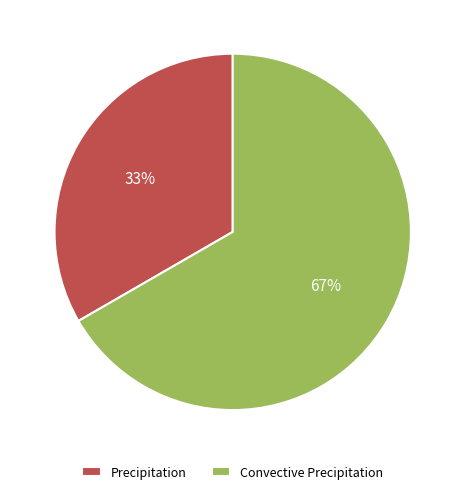

What is the majority slice?

Convective Precipitation